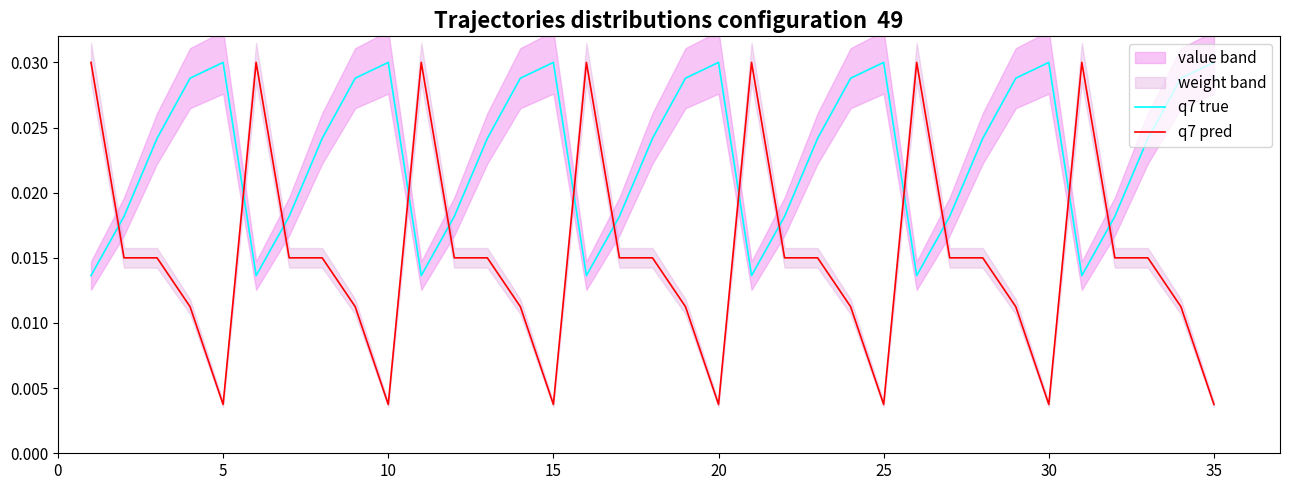

In q7 pred, how many points are higher than both neighbors (excluding endpoints)?

6